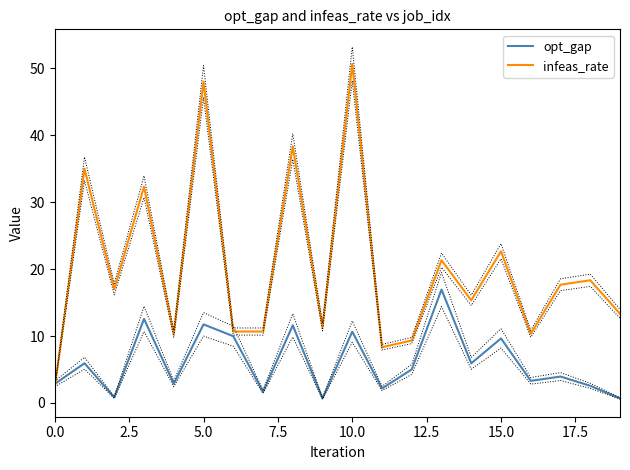

Is it true that opt_gap equals 15.8 at 5.0?

False